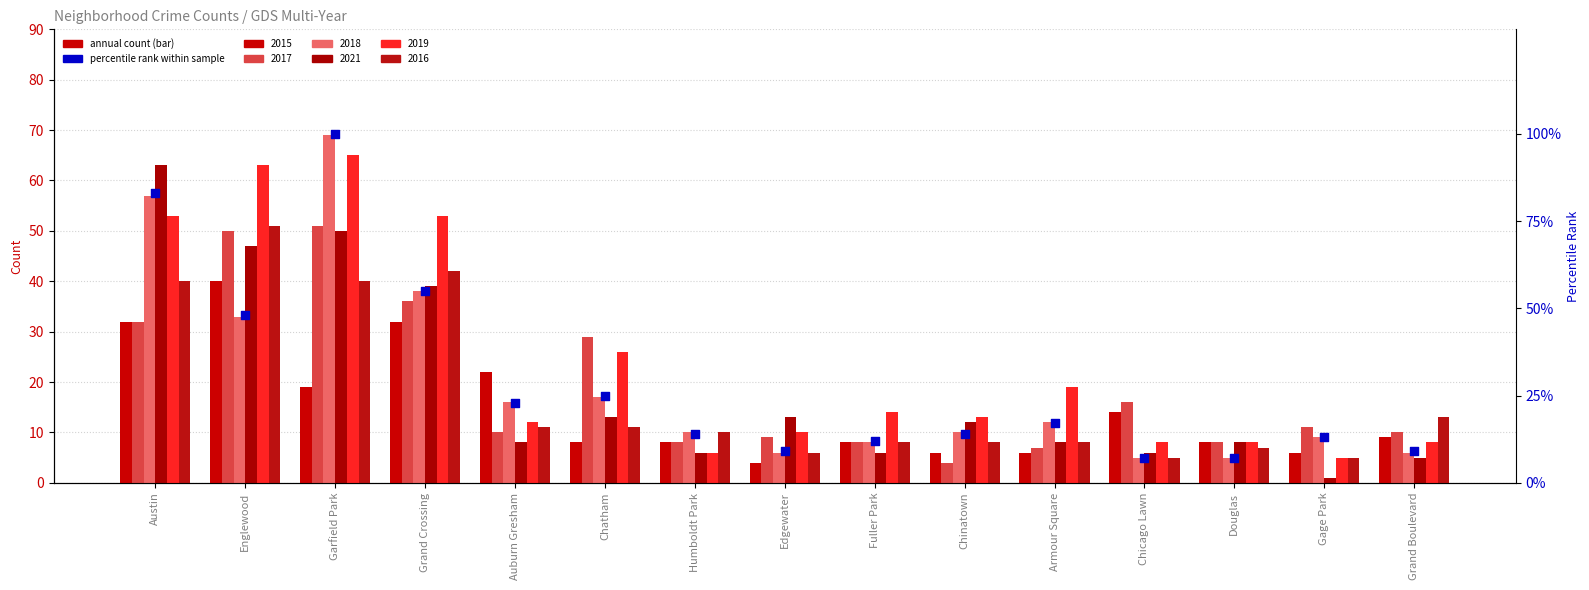

What is the change in value from Chatham to Humboldt Park?

-11